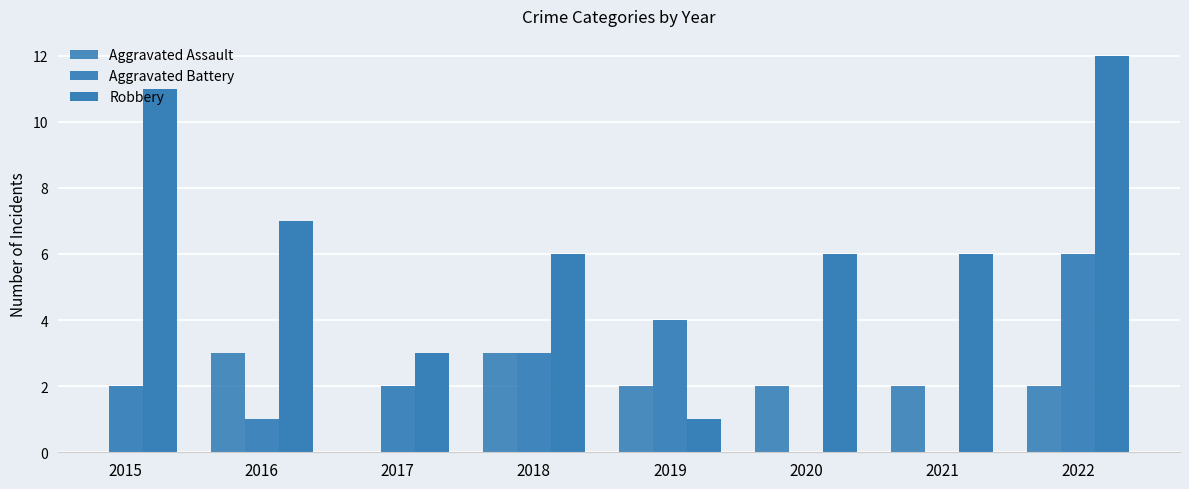

What is the difference between the highest and lowest values at 2021?

4.0